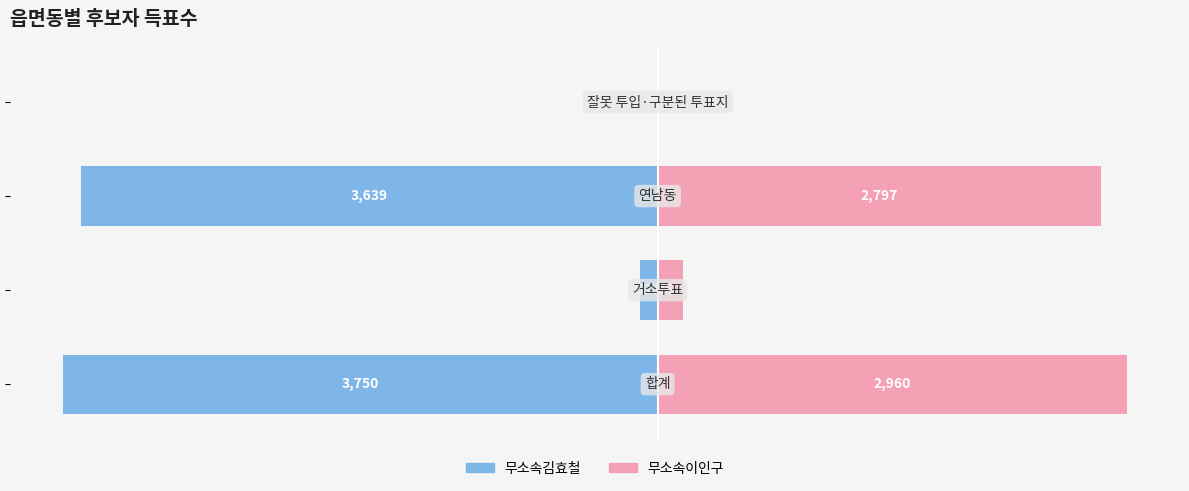

Reading right to left, transcribe all the data shown in this chart.

무소속김효철: 0	-3639	-111	-3750
무소속이인구: 1	2797	162	2960